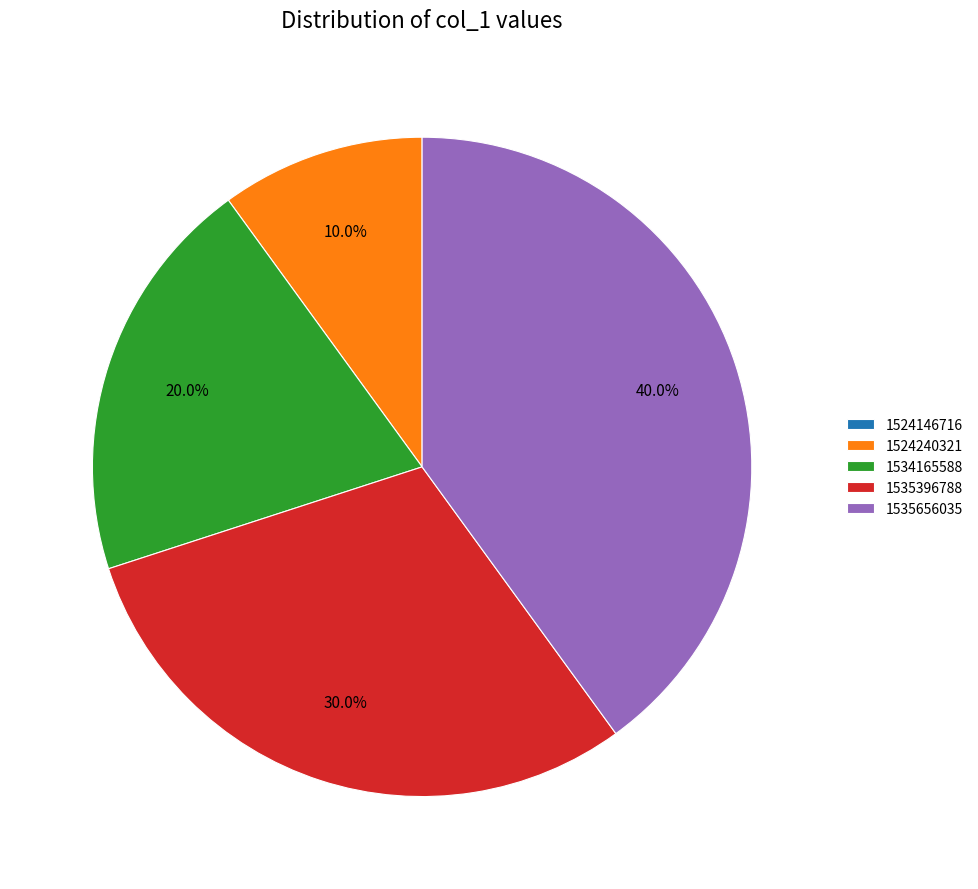

Approximately how many times larger is the value at 1535396788 compared to 1524240321?

3.0